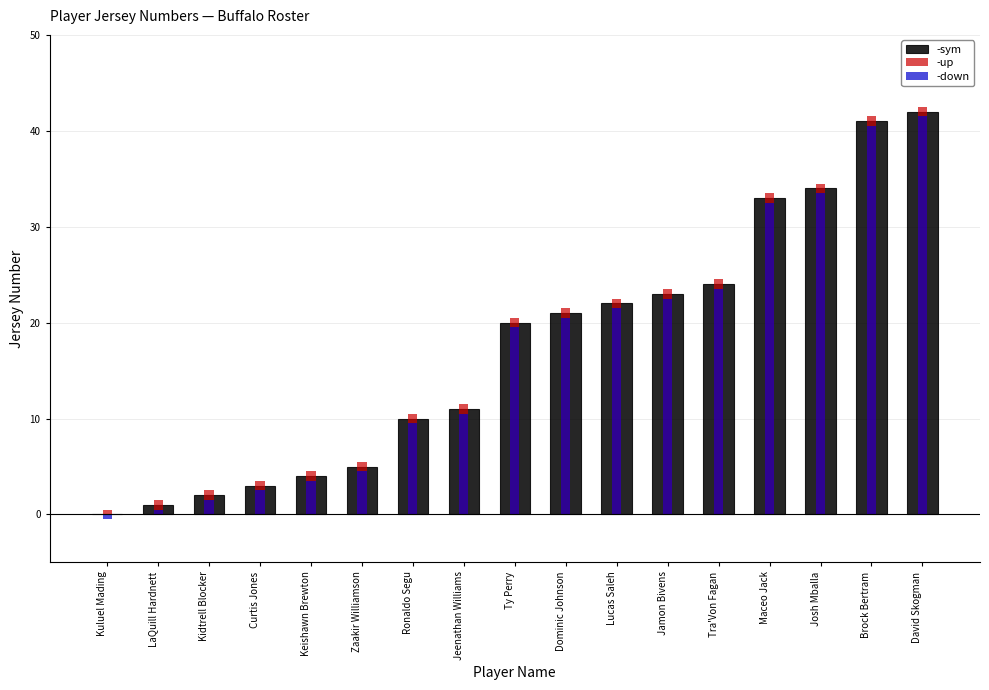

Which category has the lowest value in the -sym series?

Kuluel Mading